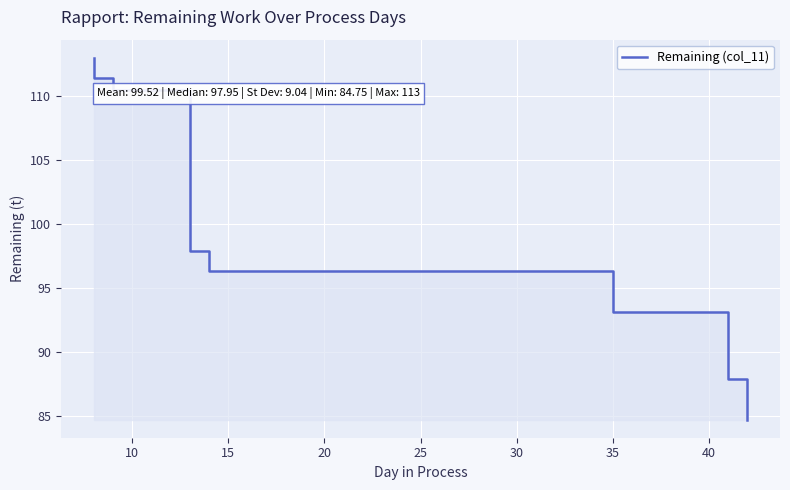

Reading right to left, extract all data points from this chart.

84.8	88.0	88.0	93.2	93.2	96.3	96.3	97.2	98.0	98.0	100.2	102.2	110.5	110.5	111.4	111.4	113.0